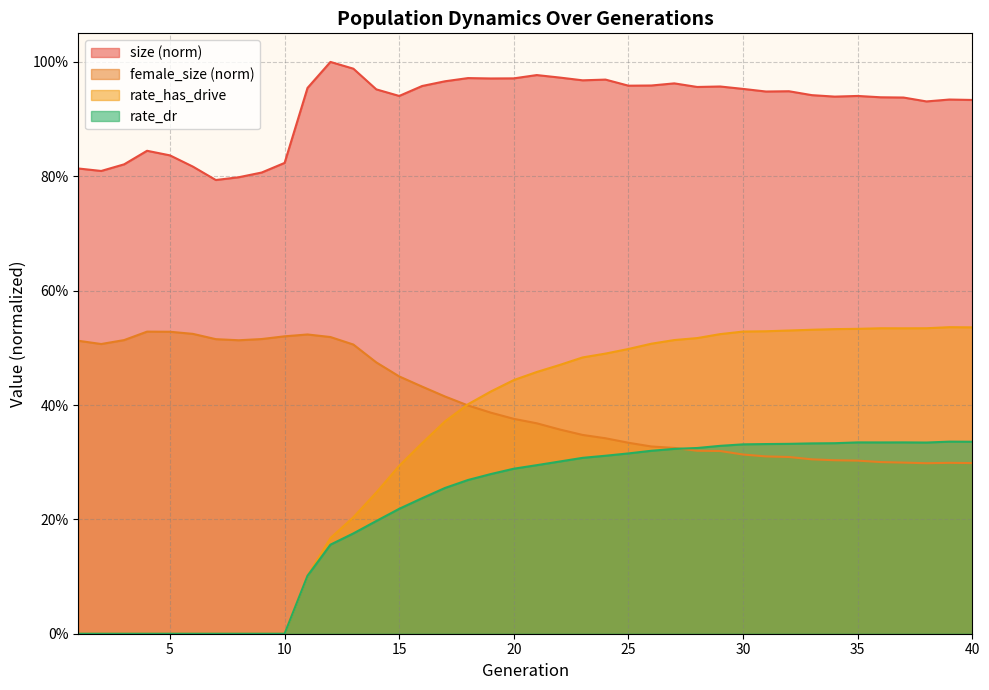

True or false: rate_has_drive and size intersect in this chart.

False